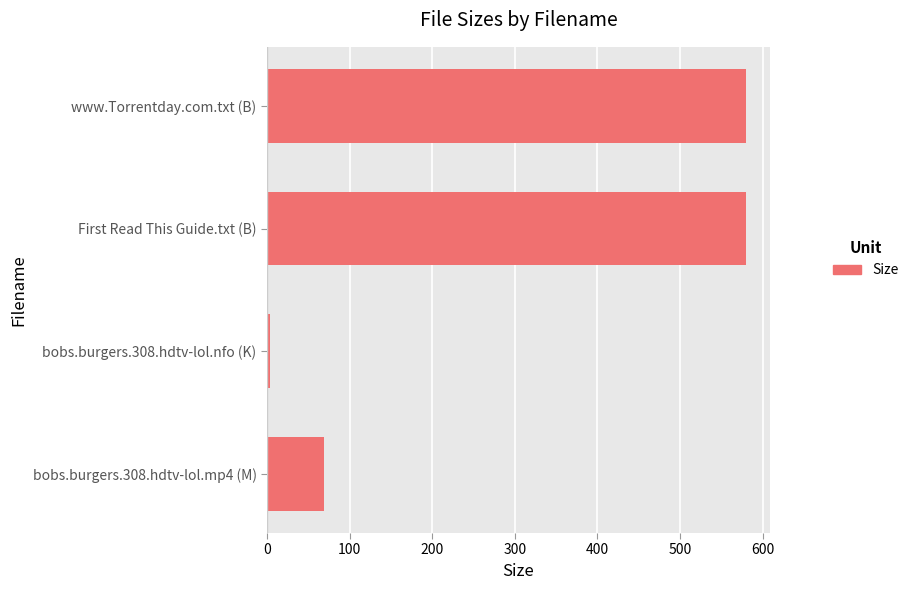

Is it true that the value at First Read This Guide.txt (B) is 790.9?

False